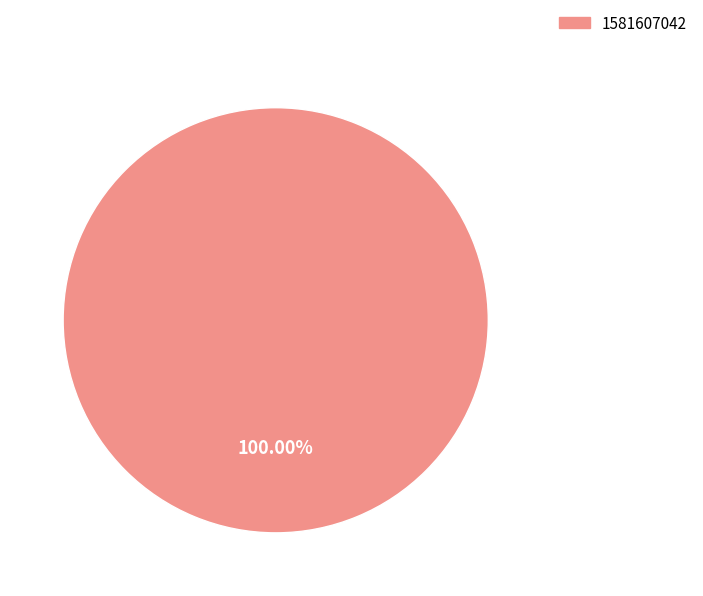

Does any single category account for the majority?

Yes